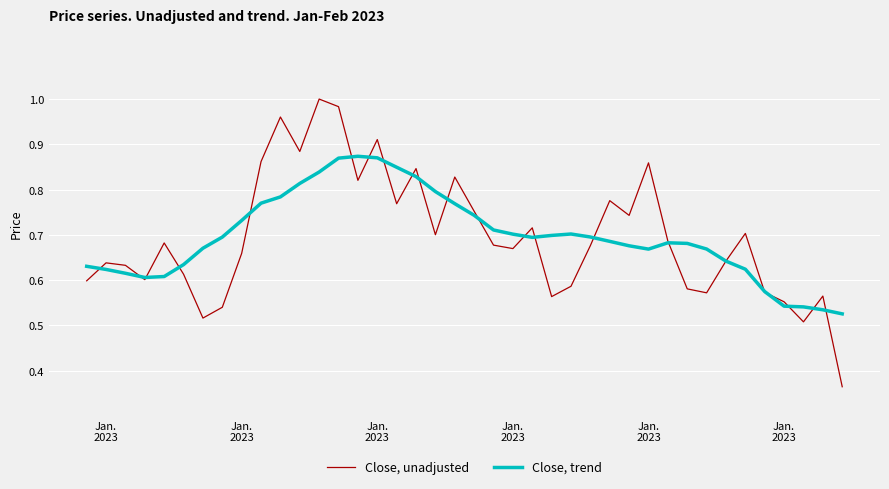

After their last crossing, which series has the higher values: Close, trend or Close, unadjusted?

Close, trend